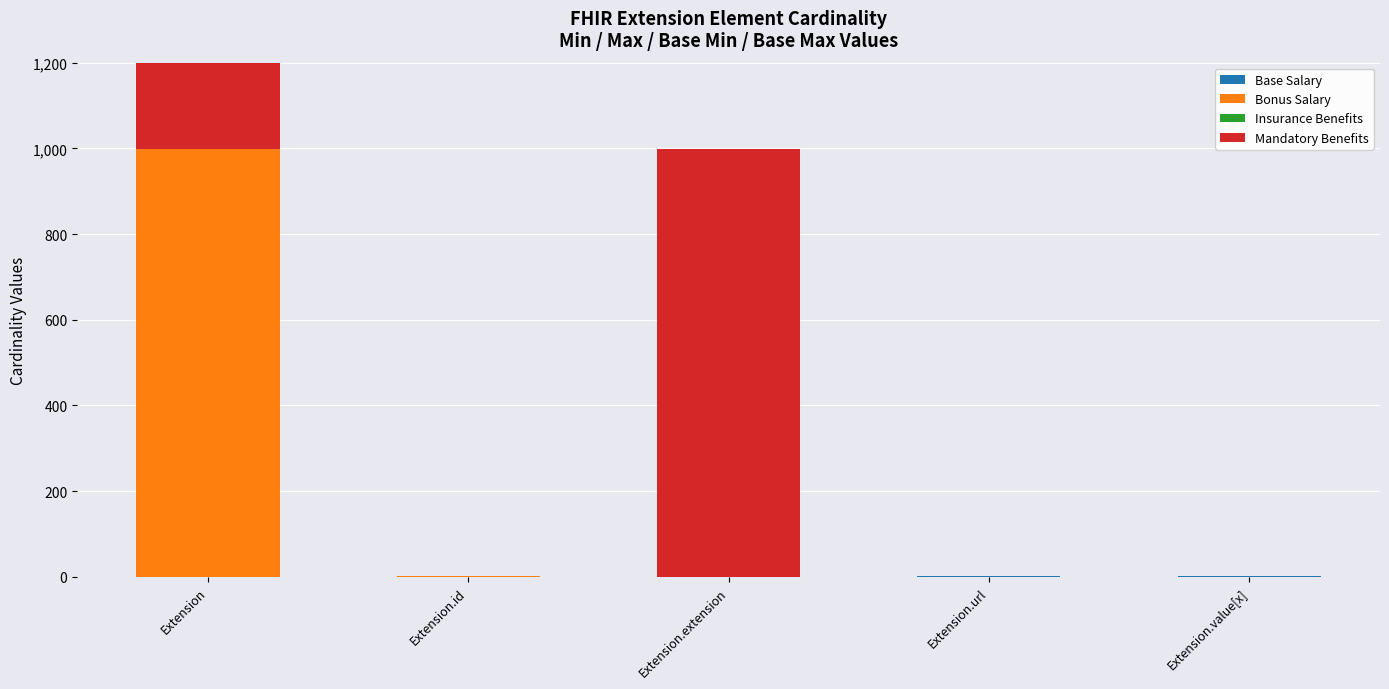

How many groups of bars are there?

5